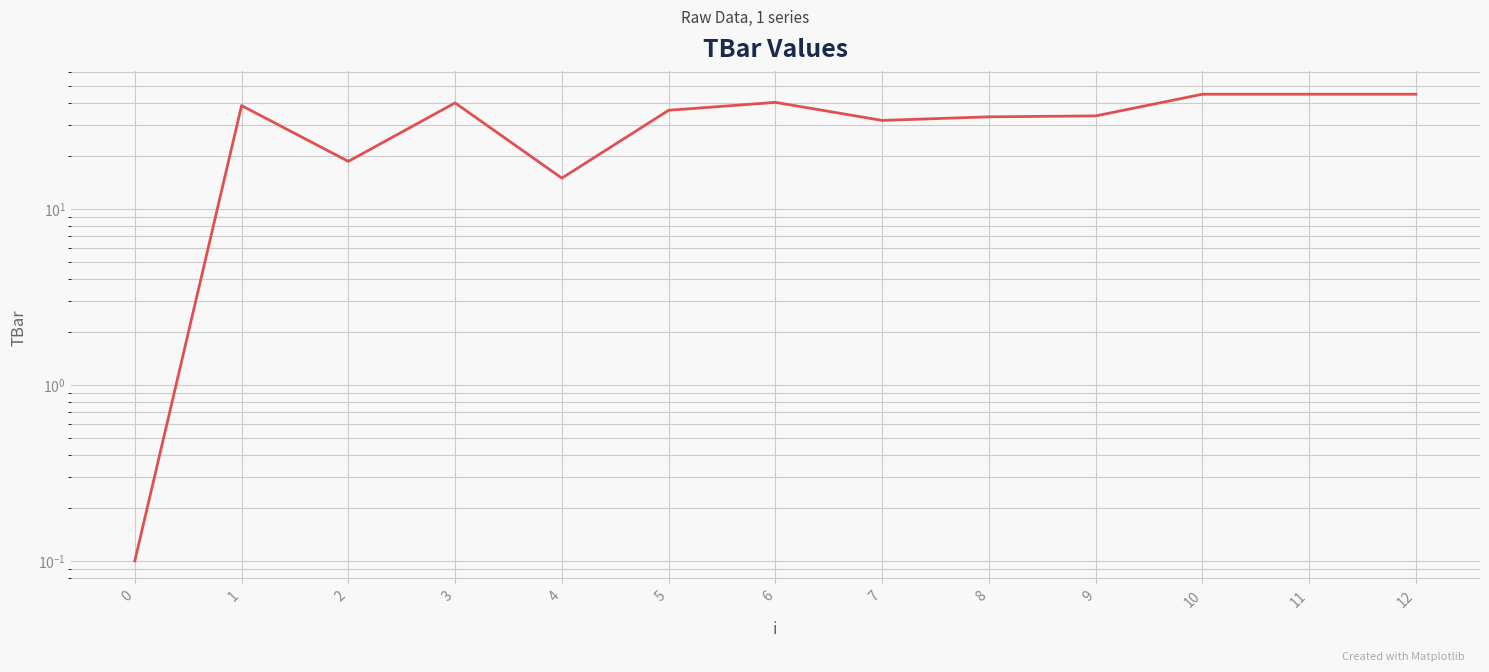

What is the average value?

32.6